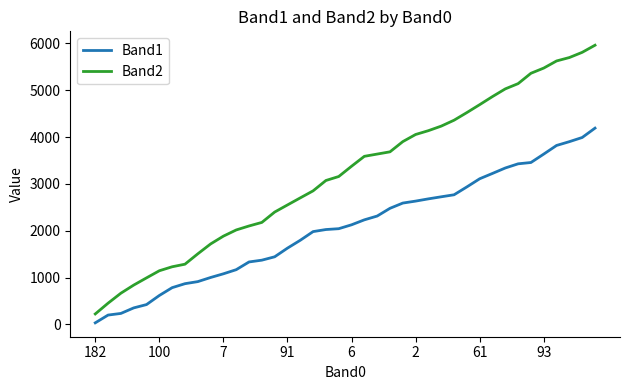

True or false: Band2 and Band1 cross at least once.

False